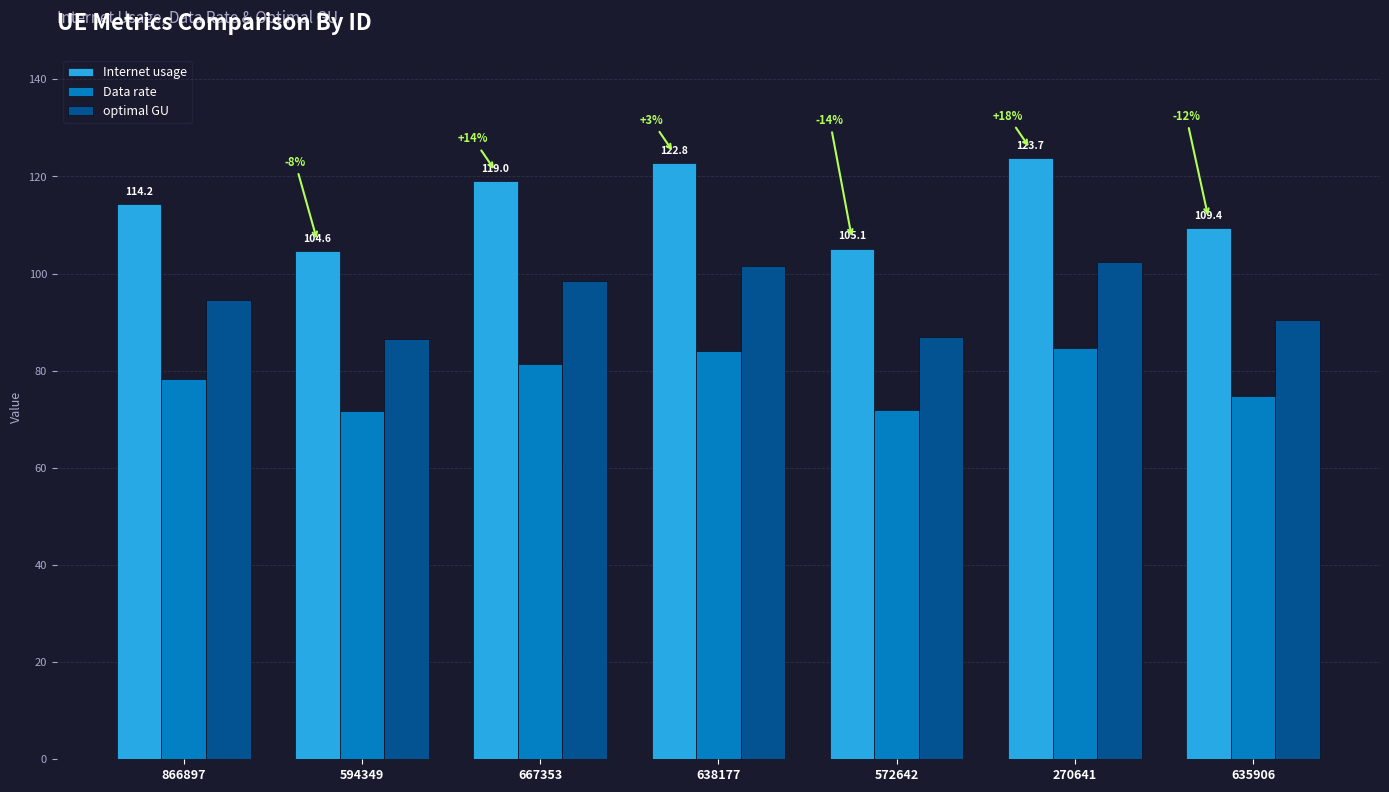

What is the difference between the Internet usage values at 594349 and 866897?

9.6